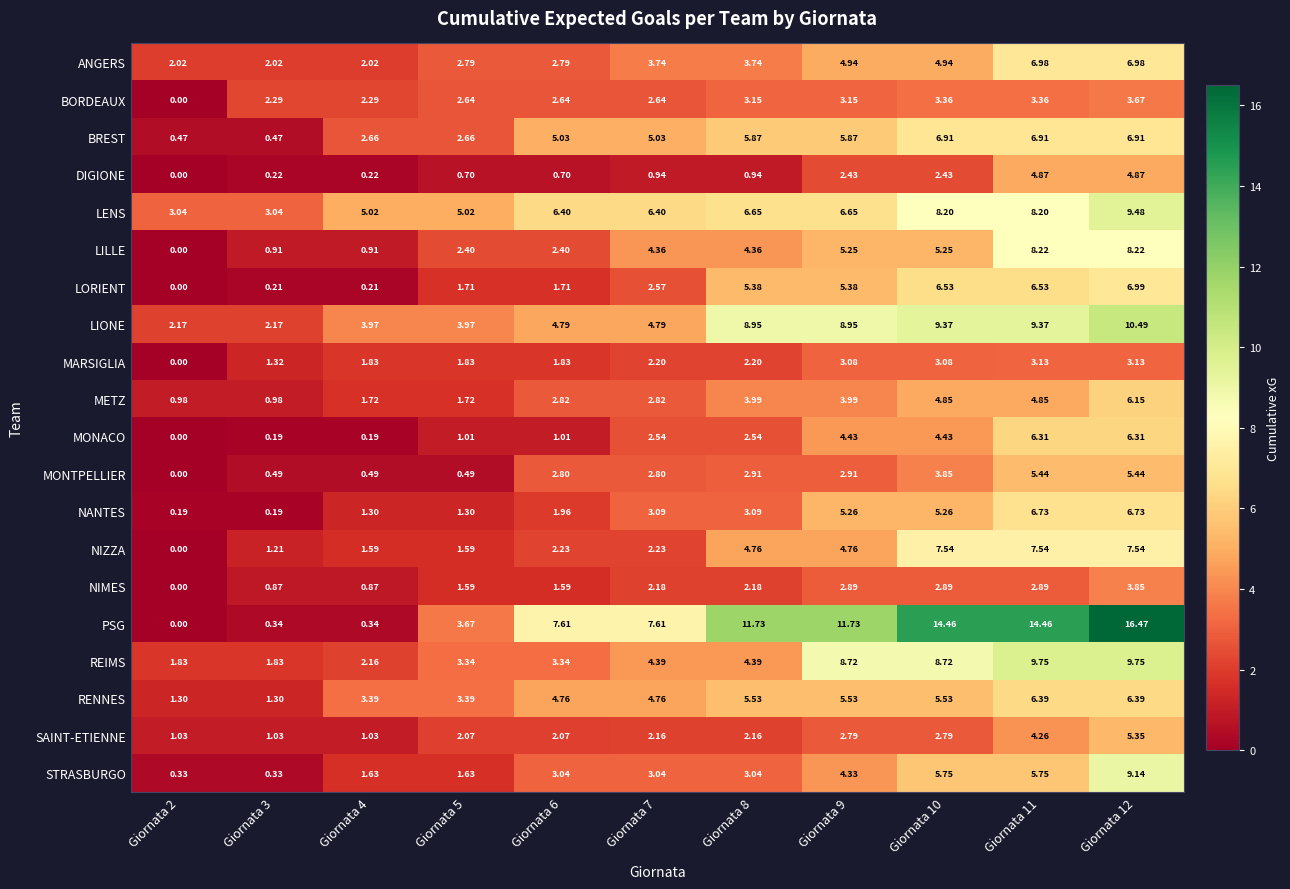

Which series changed the most between Giornata 11 and Giornata 12?

STRASBURGO